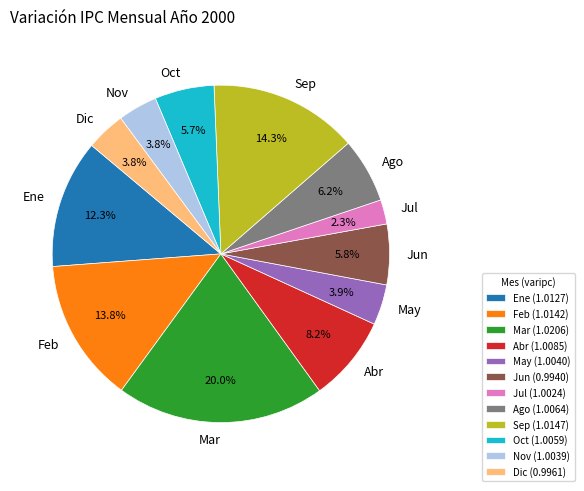

Which category has the biggest portion of the pie?

Mar